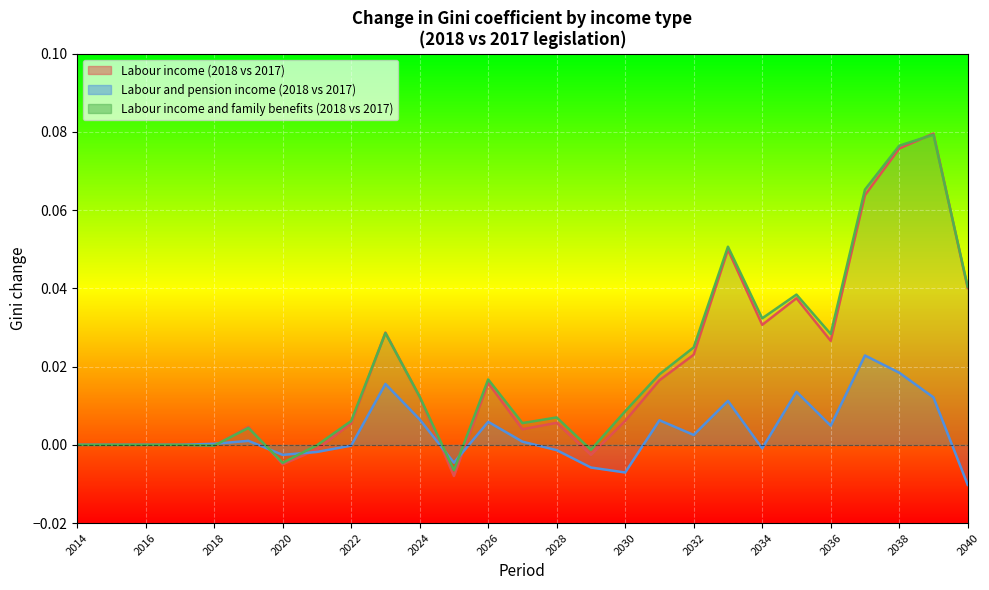

List the series in order of their peak value, highest first.

Labour income (2018 vs 2017), Labour income and family benefits (2018 vs 2017), Labour and pension income (2018 vs 2017)